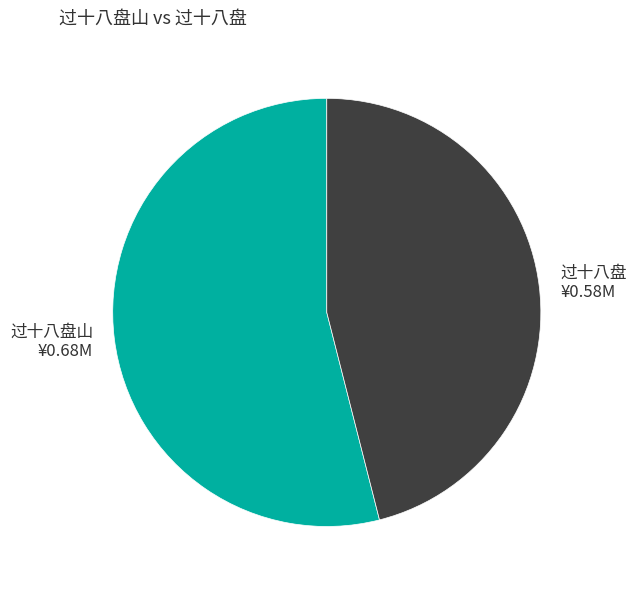

Does 过十八盘 account for over 50% of the chart?

No